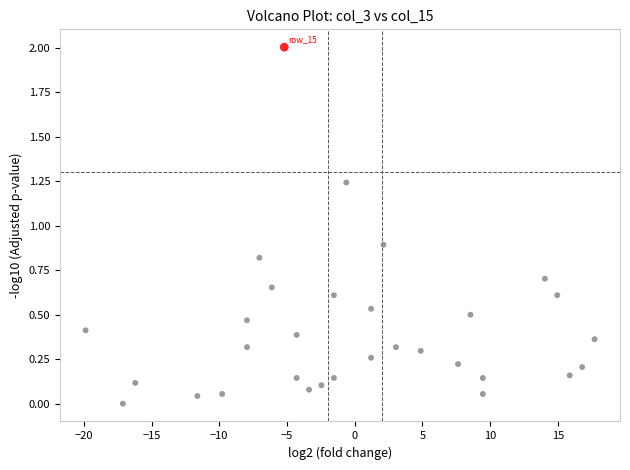

What Y value in the scatter plot is closest to 1?

0.9